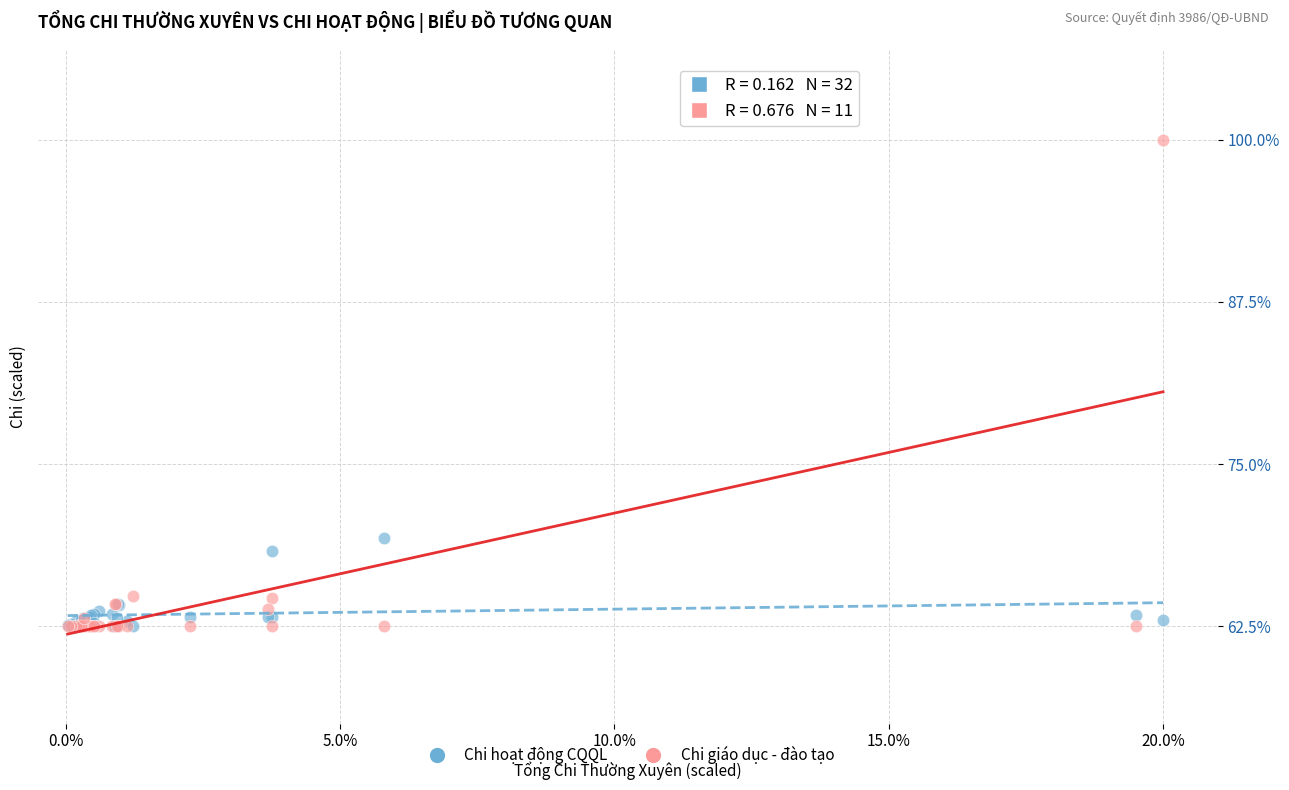

In the Chi giáo dục - đào tạo series, what Y value is closest to 81?

64.8